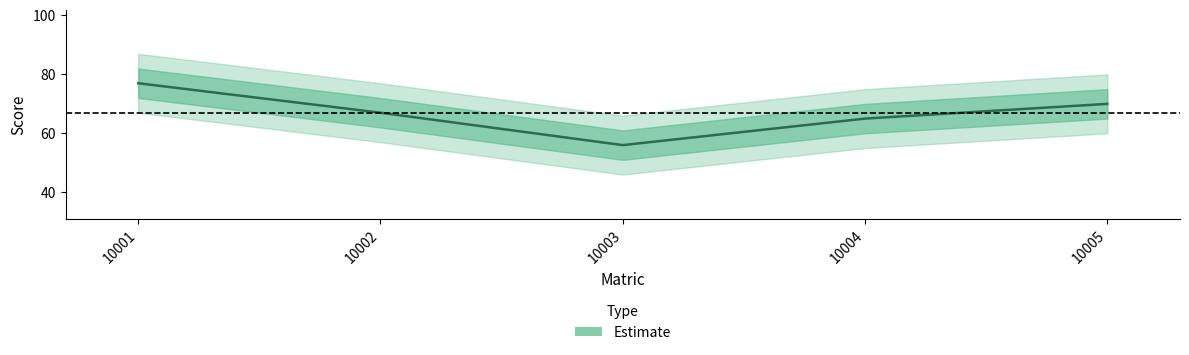

Where is the first local minimum?

10003